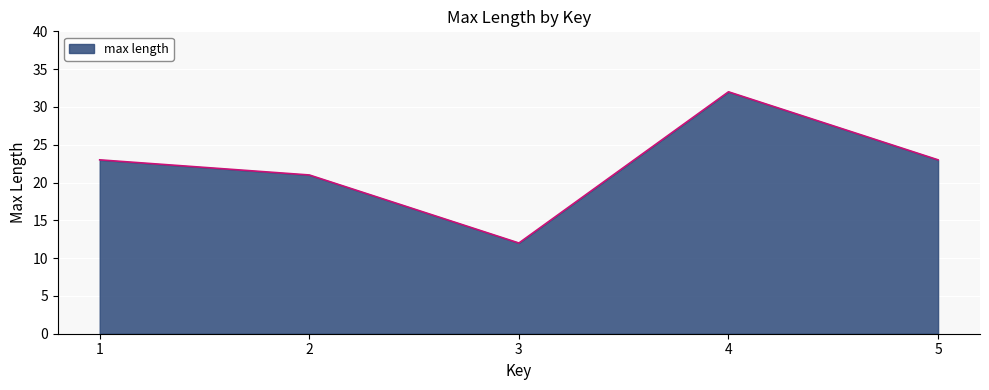

What is the difference between the maximum and minimum values?

20